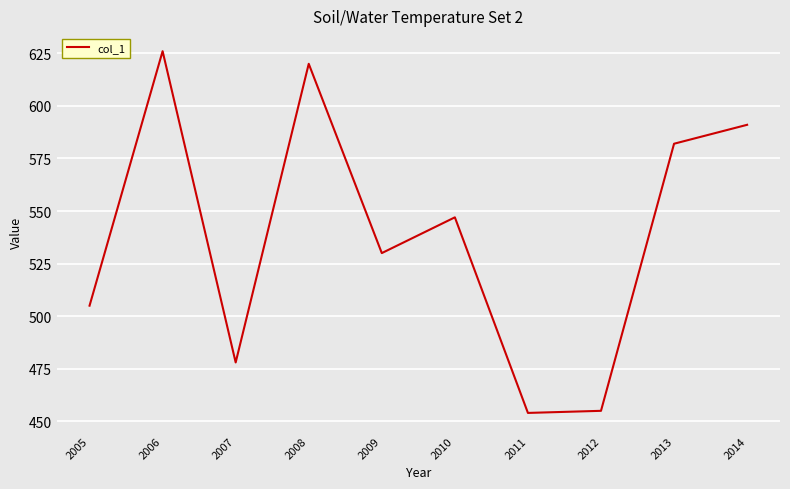

True or false: there are more than 1 points higher than both neighbors.

True